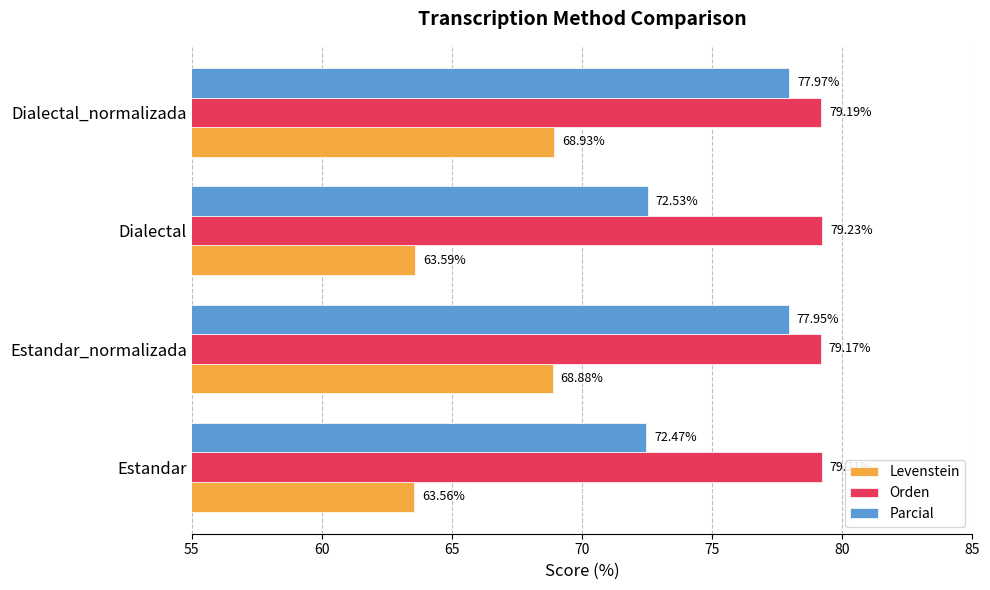

Where is Orden nearest to the value 79?

Estandar_normalizada